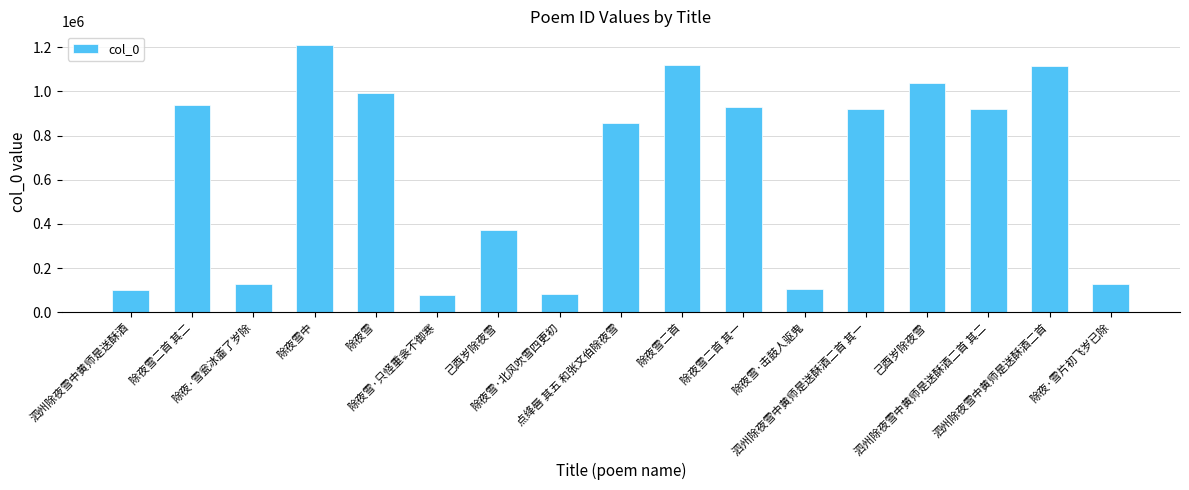

Which has a higher value, 己酉岁除夜雪 or 除夜雪二首?

除夜雪二首